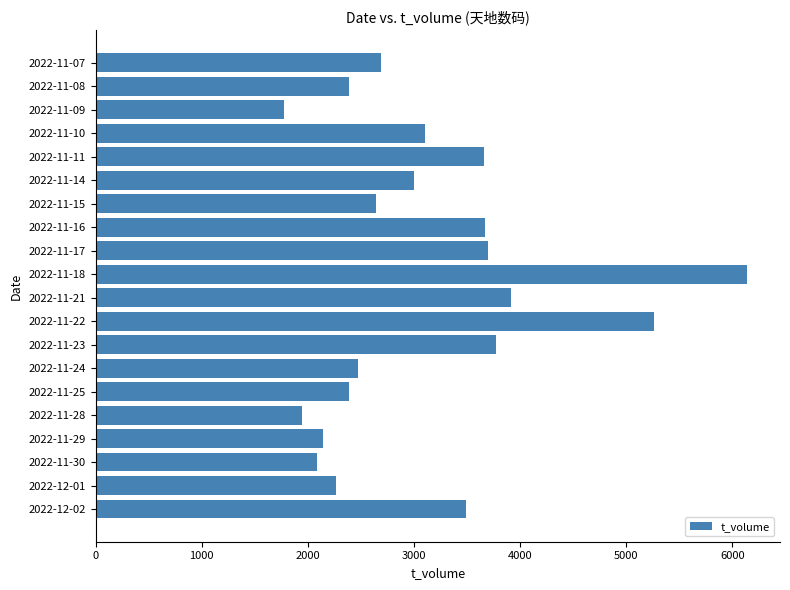

What is the difference between the maximum and minimum values?

4371